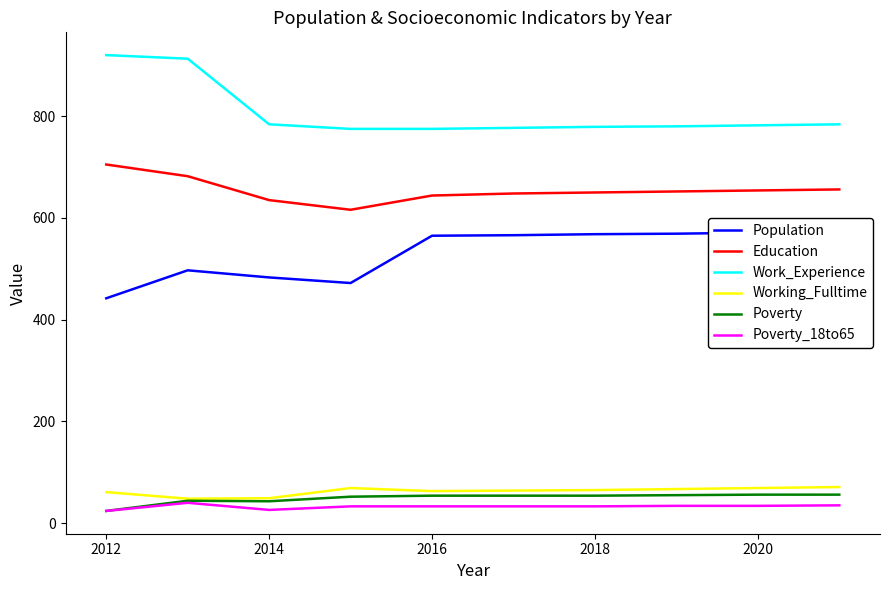

At how many categories does at least one series exceed 863?

2